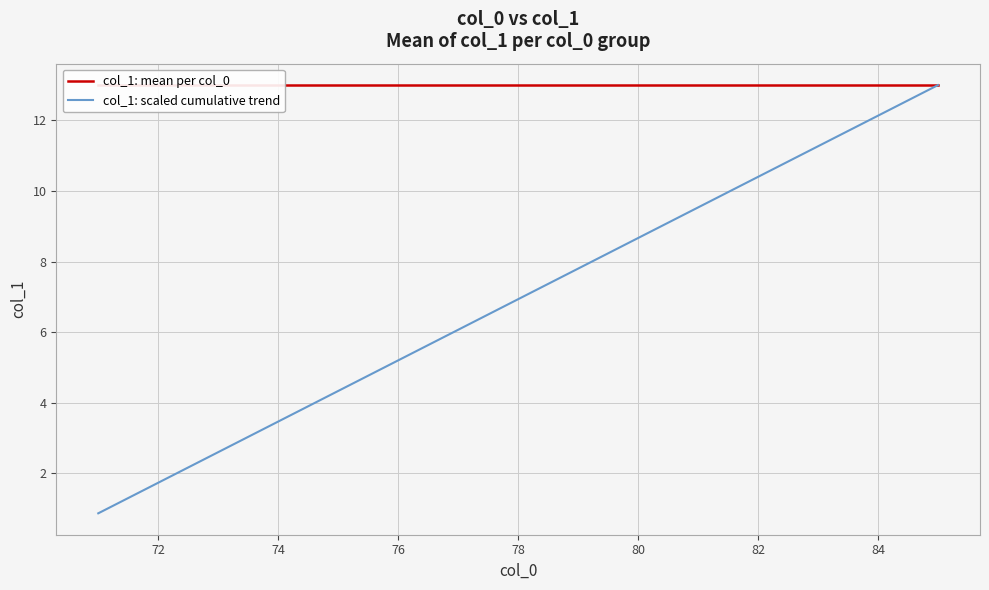

Is this an area chart (filled region under the line)?

No